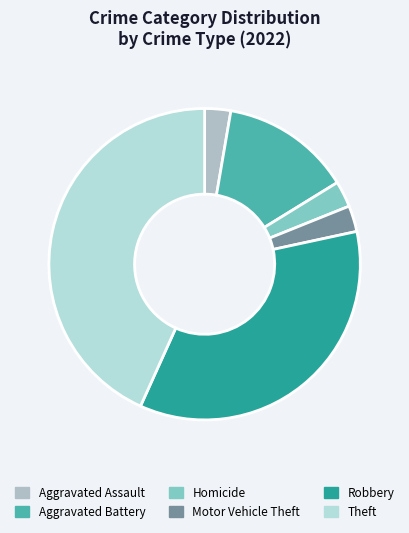

To the nearest percent, what portion does Homicide represent?

3%